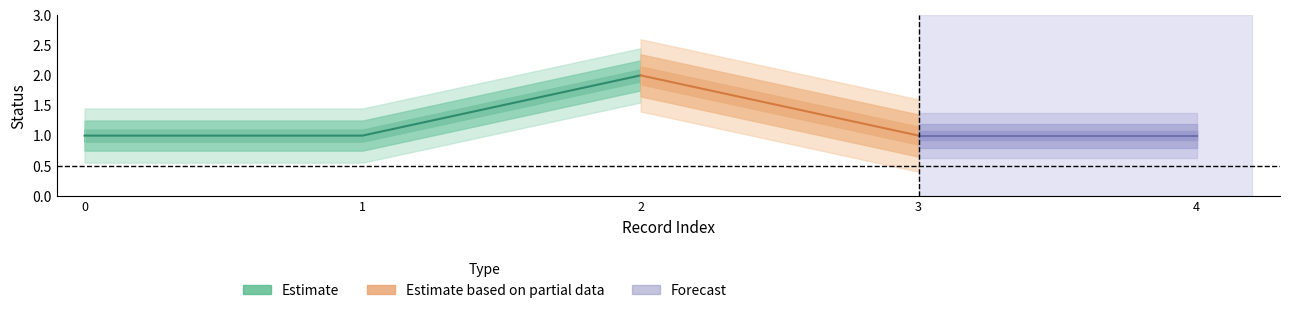

What is the ratio of the value at 1 to the value at 0?

1.0